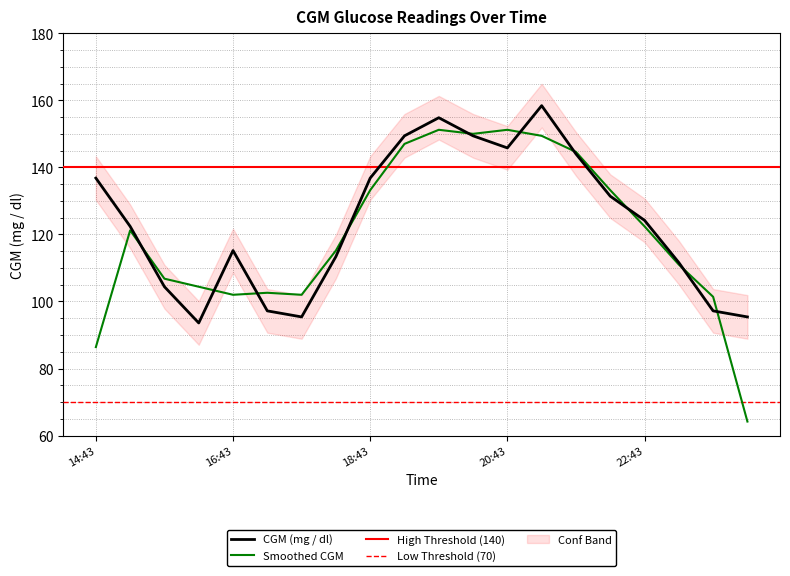

What is the maximum value for Smoothed CGM?

151.2